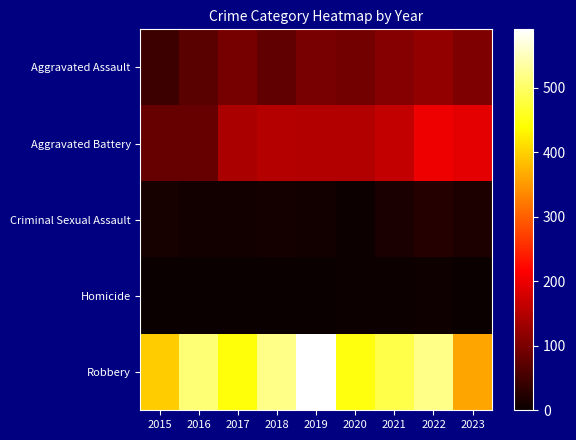

Rank the series at 2021 from highest to lowest value.

Robbery, Aggravated Battery, Aggravated Assault, Criminal Sexual Assault, Homicide